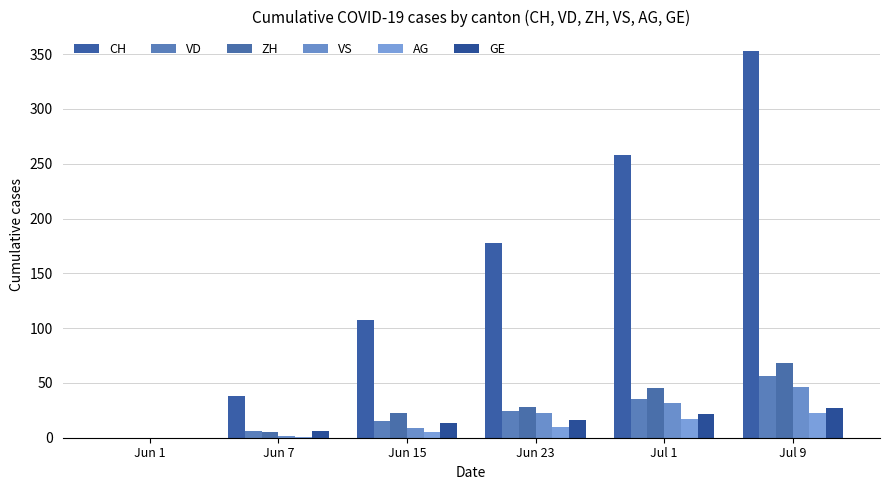

What is the label of the 5th bar from the left?

Jul 1